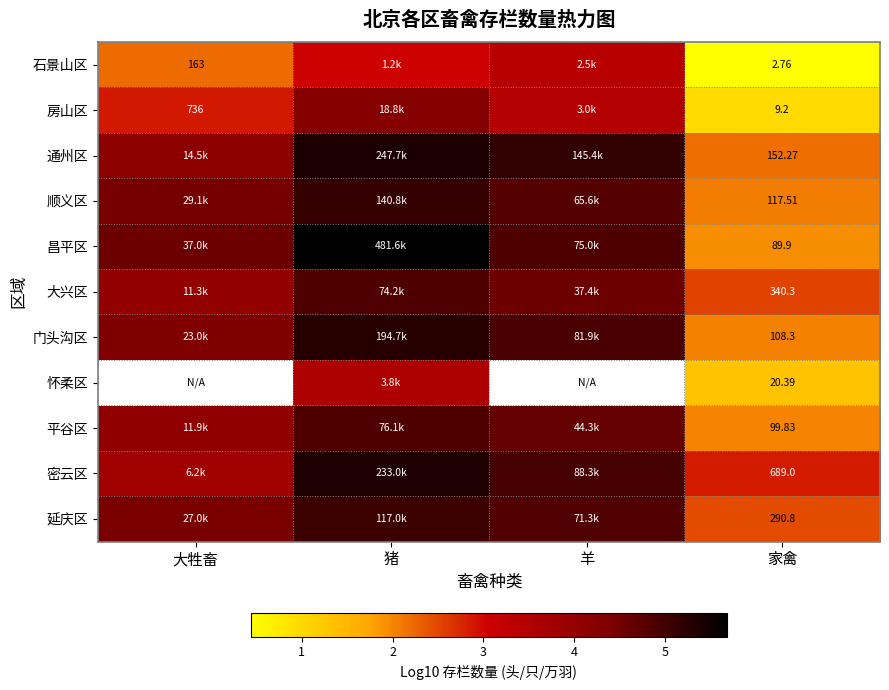

How many values in the 平谷区 series exceed 4?

3